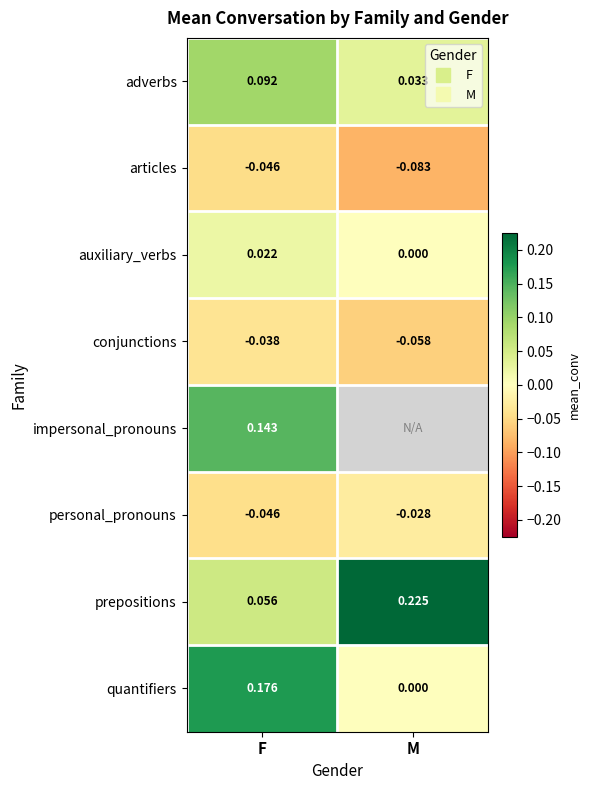

Which category has the highest value across all series?

M